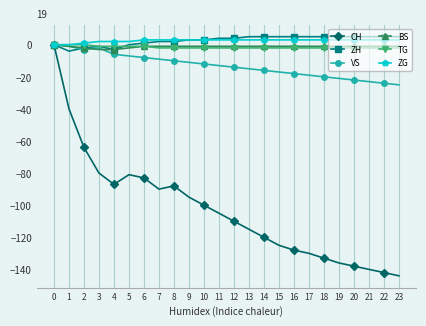

Which series changed the most between 4 and 16?

CH